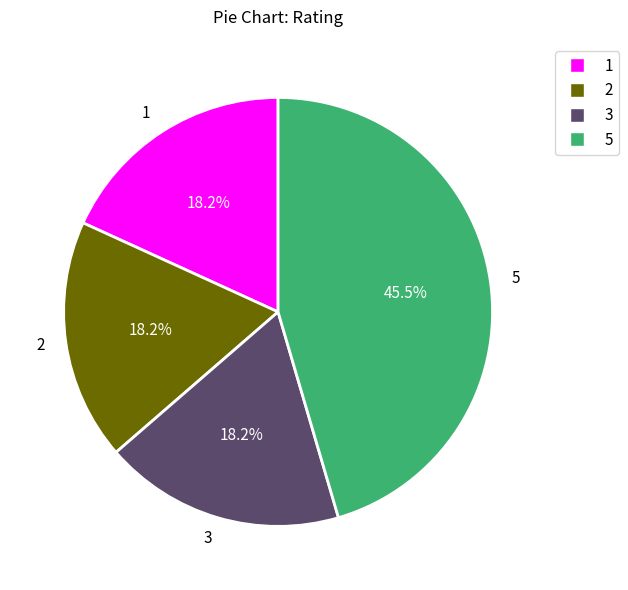

What is the largest slice in the pie chart?

5